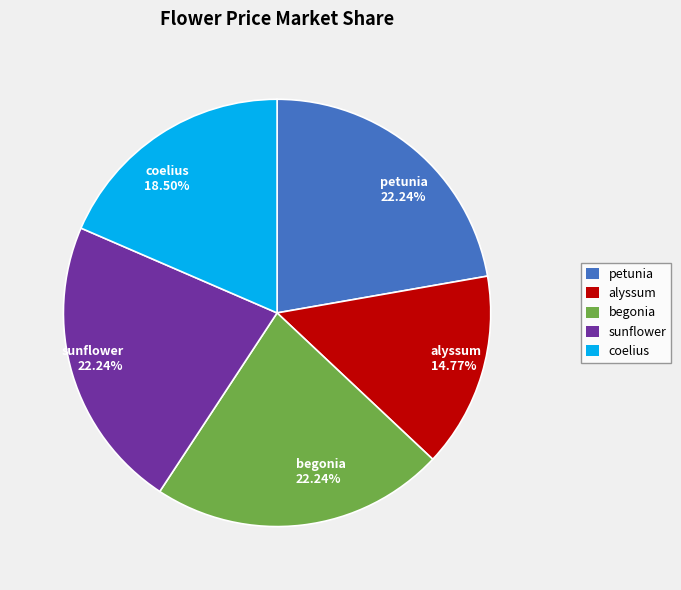

Which category has the smallest portion of the pie?

alyssum